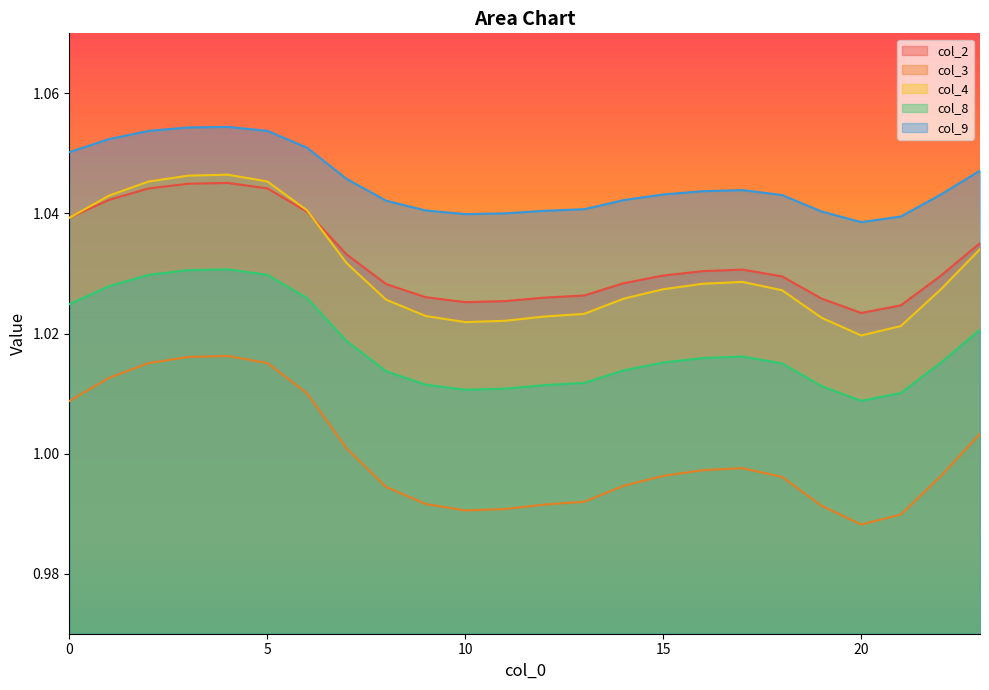

True or false: col_3 and col_2 cross at least once.

False